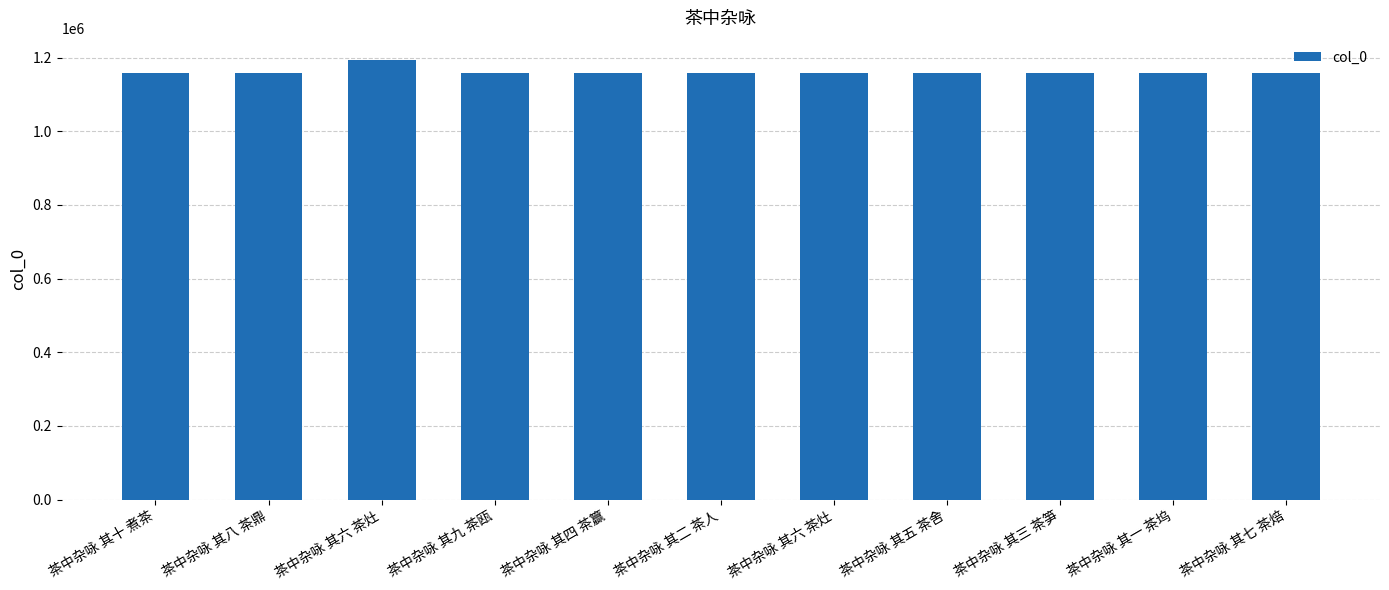

Does the chart contain any negative values?

No